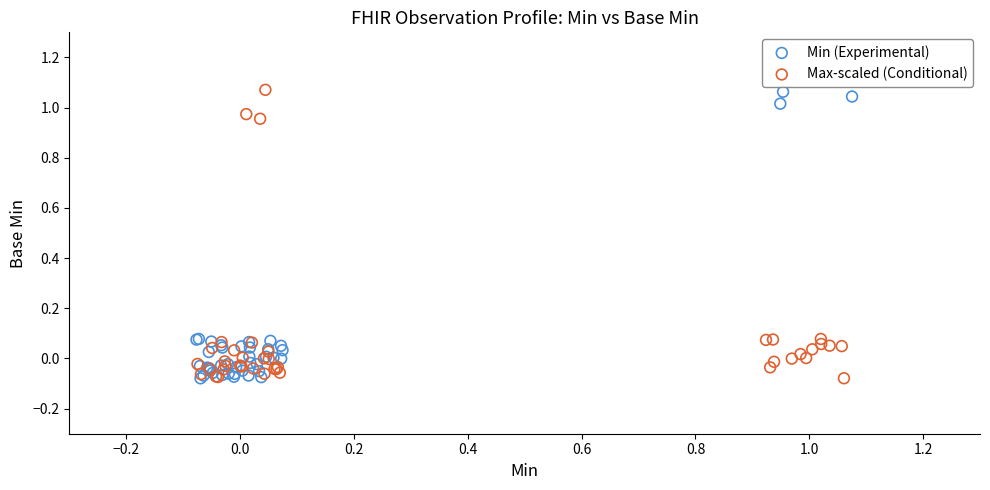

What are all the series names shown in the legend?

Min (Experimental), Max-scaled (Conditional)